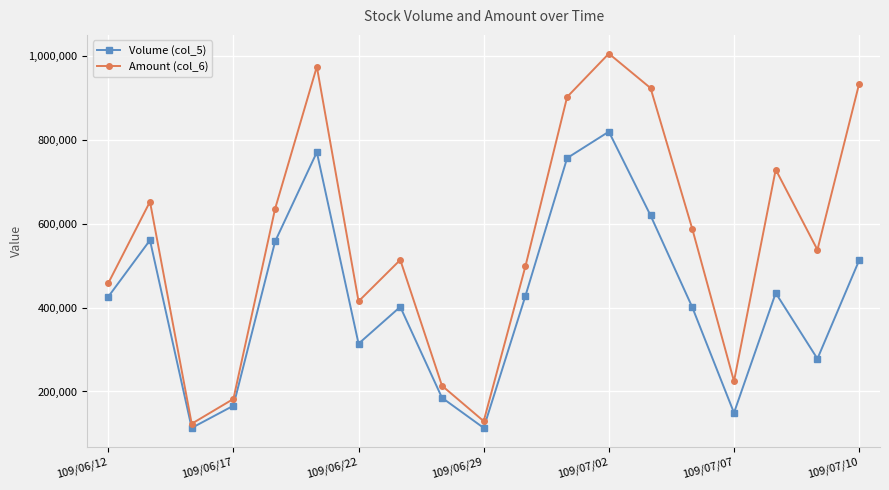

List the series in order of their overall mean, lowest first.

Volume (col_5), Amount (col_6)